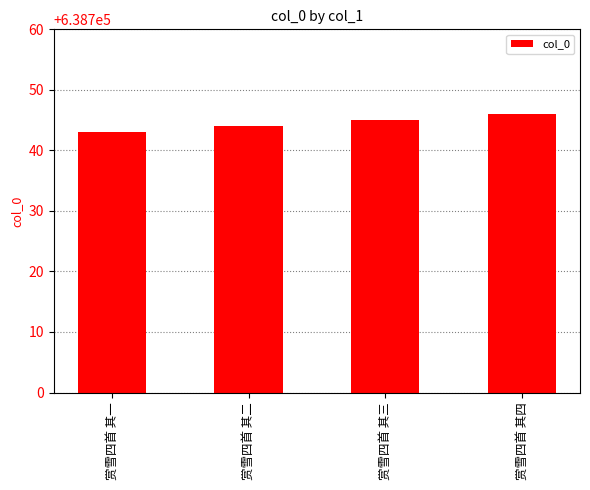

Count the number of data series in this chart.

1